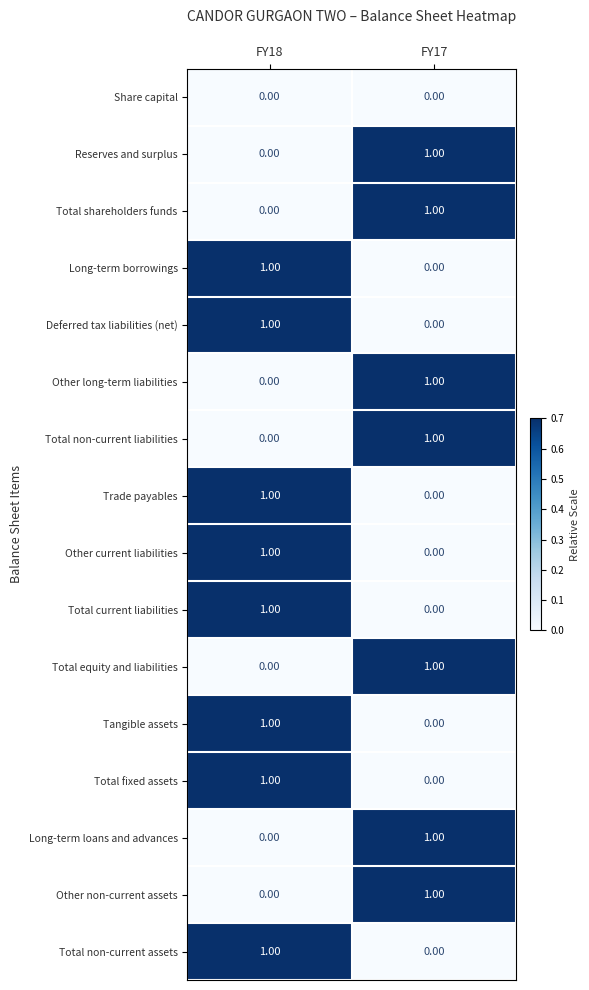

Is the value of Other non-current assets at FY18 greater than the value of Trade payables at FY18?

No